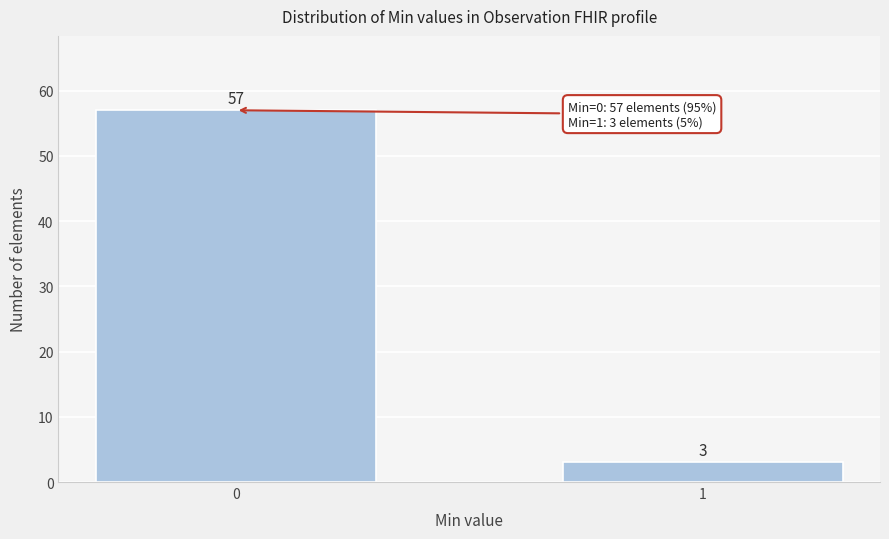

Reading left to right, extract all data points from this chart.

57	3